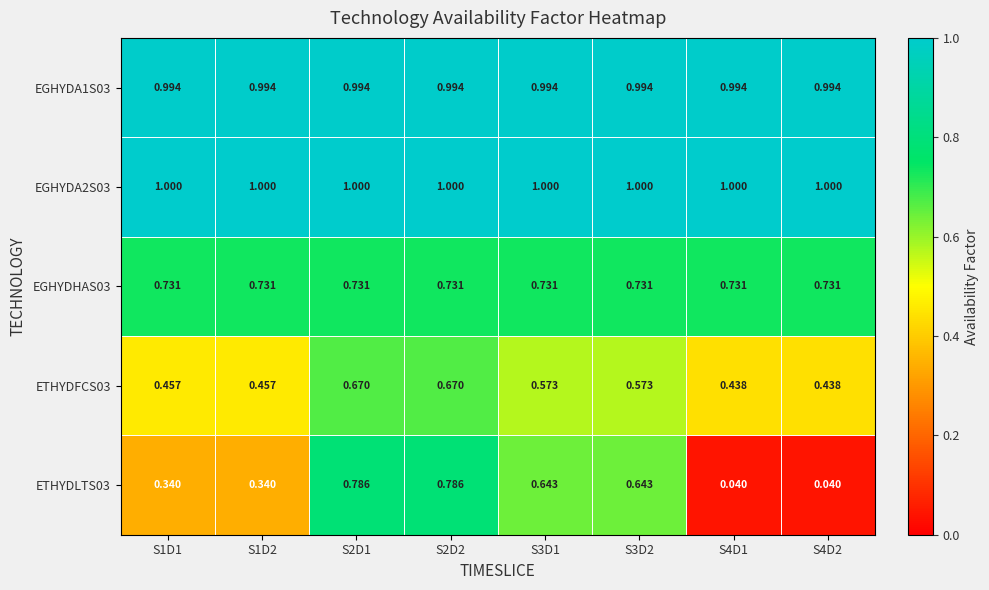

Which series has the widest spread of values?

ETHYDLTS03